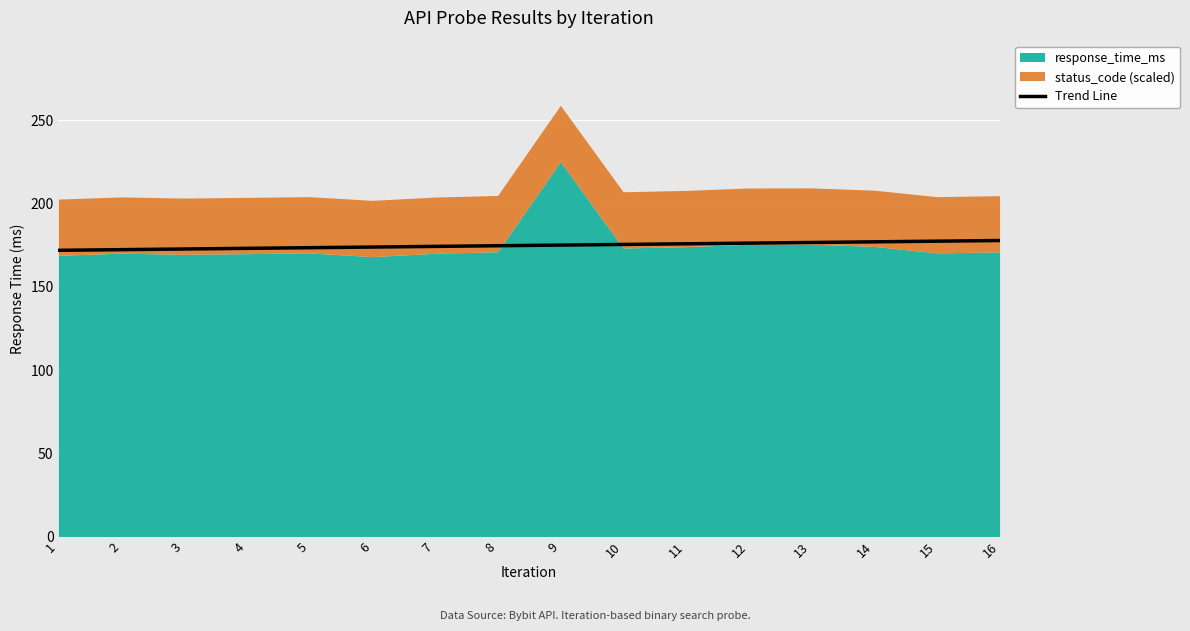

Read the value at 11.

175.8